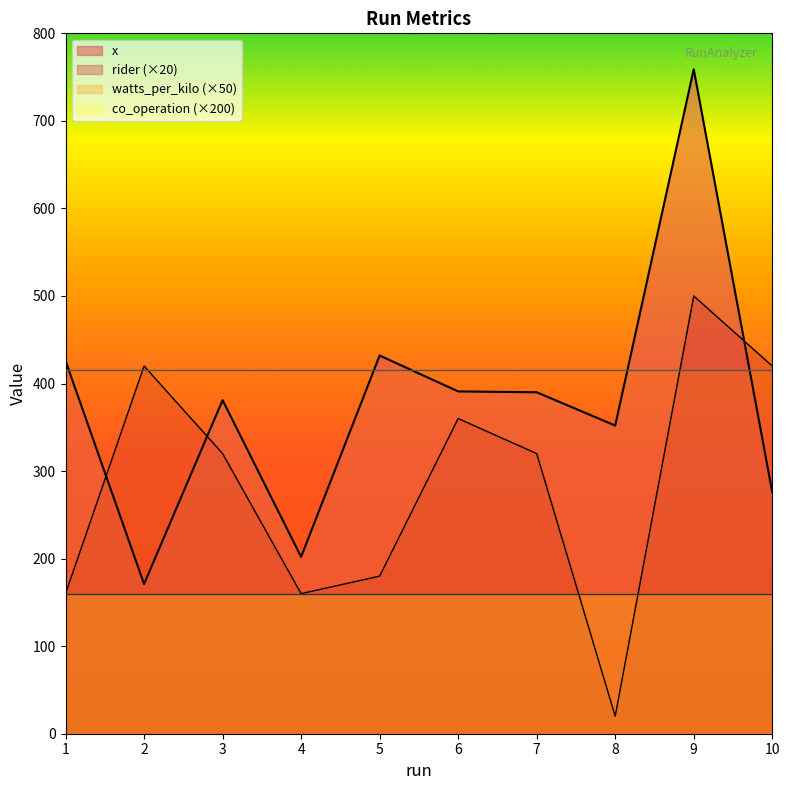

Reading left to right, what are all the values shown in this chart?

x: 1=426	2=171	3=381	4=202	5=432	6=391	7=390	8=352	9=759	10=276
rider: 1=160	2=420	3=320	4=160	5=180	6=360	7=320	8=20	9=500	10=420